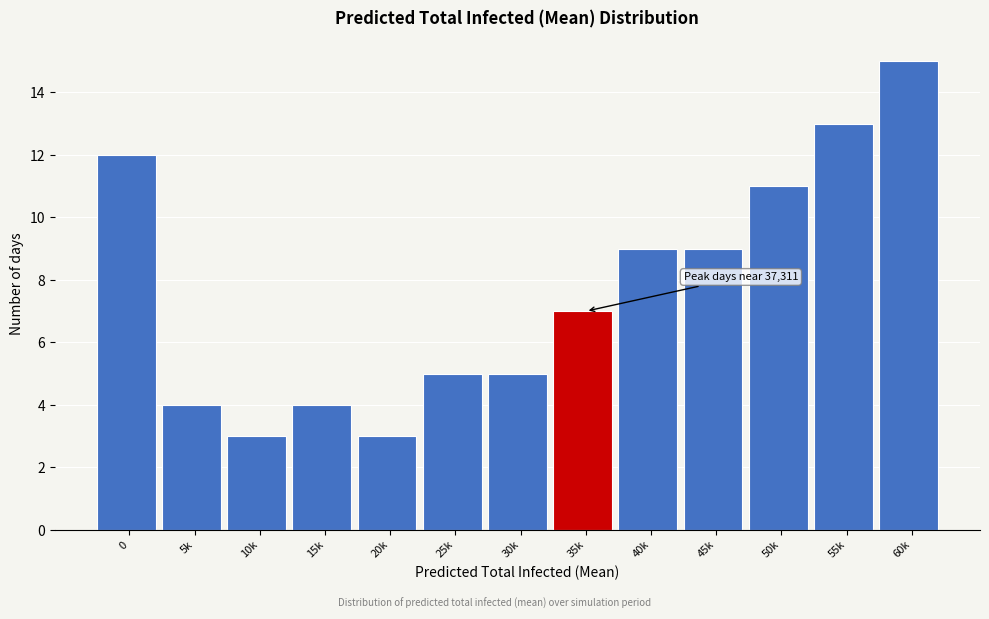

Reading left to right, list all the values displayed in this chart.

0=12	5k=4	10k=3	15k=4	20k=3	25k=5	30k=5	35k=7	40k=9	45k=9	50k=11	55k=13	60k=15